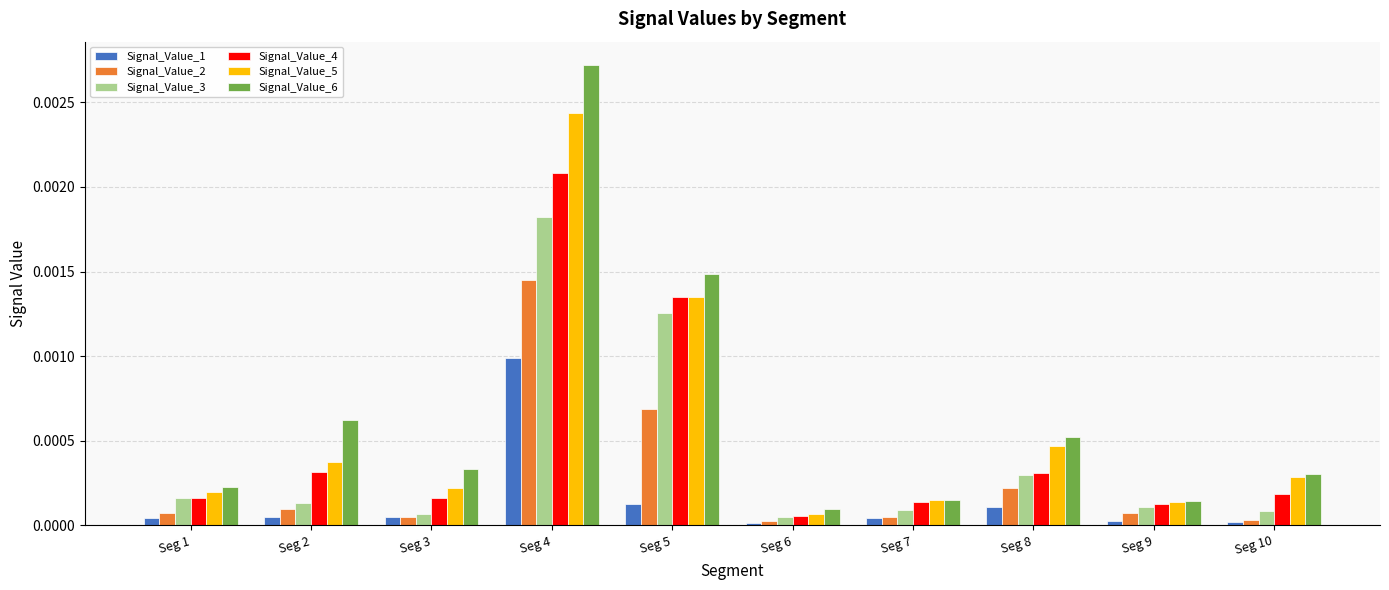

Rank the series by their average value, from highest to lowest.

Signal_Value_6, Signal_Value_5, Signal_Value_4, Signal_Value_3, Signal_Value_2, Signal_Value_1